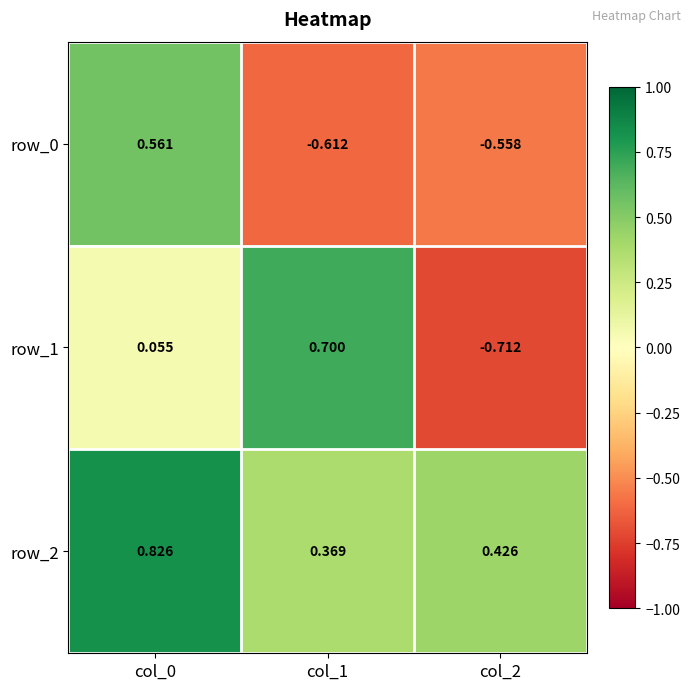

What is the spread (max minus min) of values at col_1?

1.3